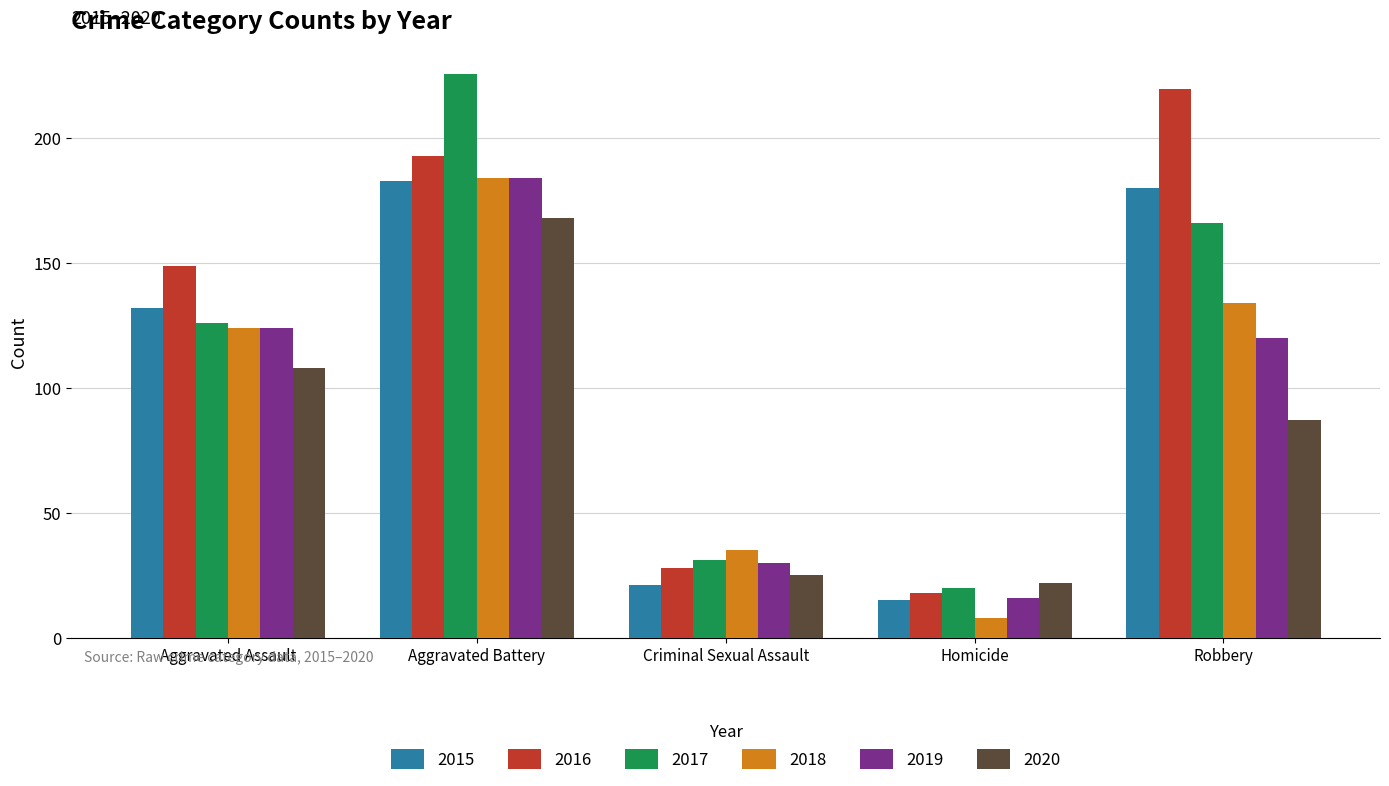

The value of 2017 at Robbery is 166. True or false?

True